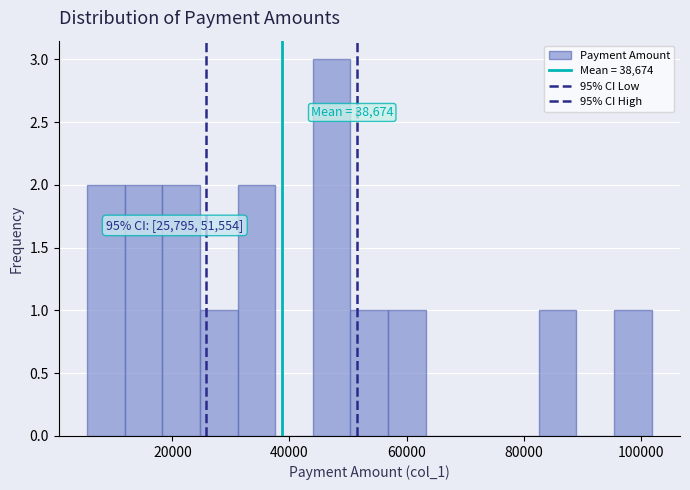

Read against the x-axis, roughly where is the centre of the tallest bar?

48000